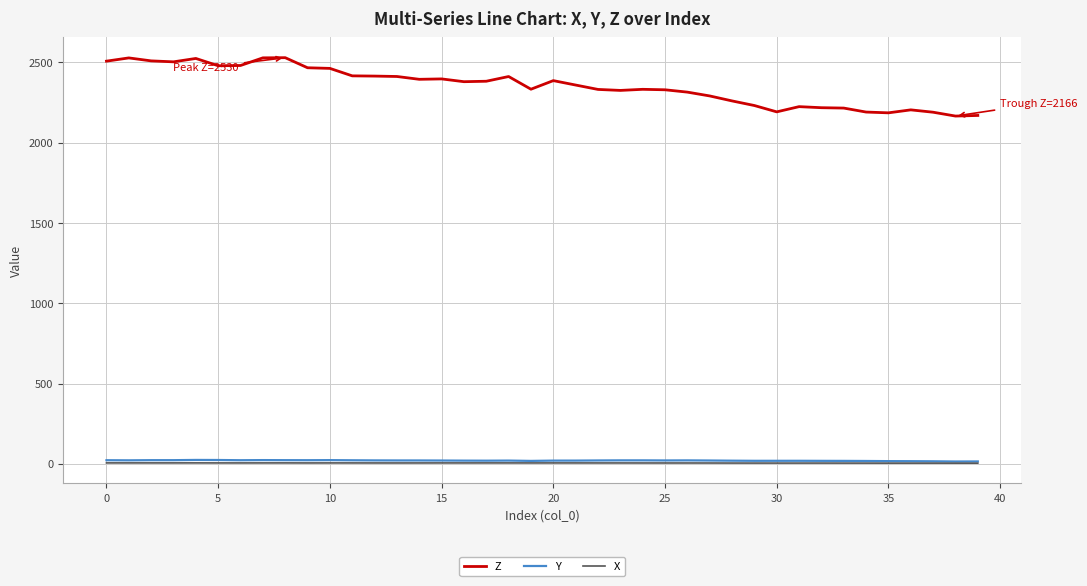

Which series has the largest total across all categories?

Z